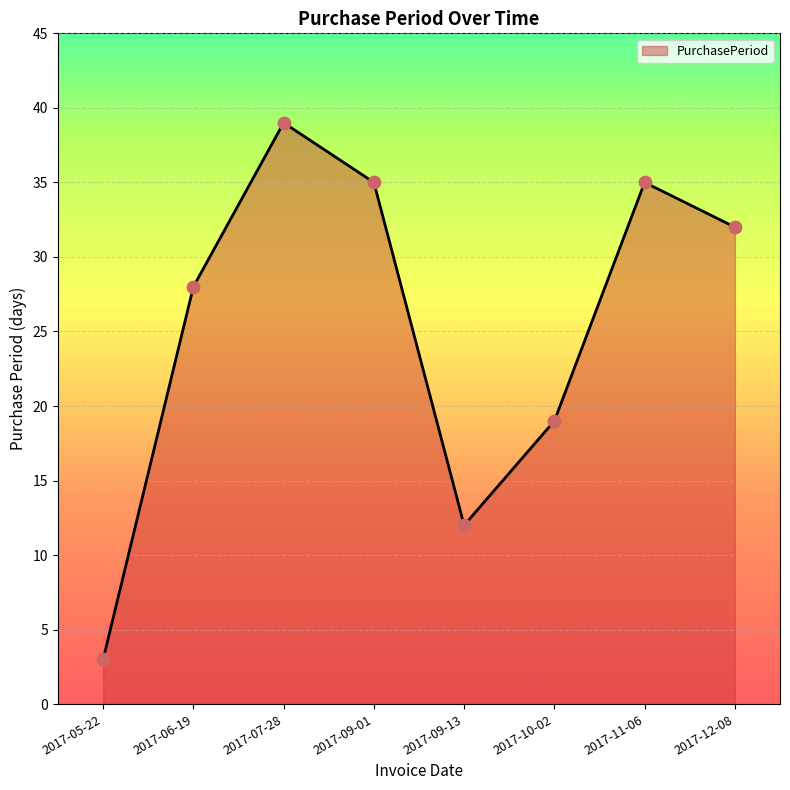

Approximately how many times larger is the value at 2017-10-02 compared to 2017-09-01?

0.5